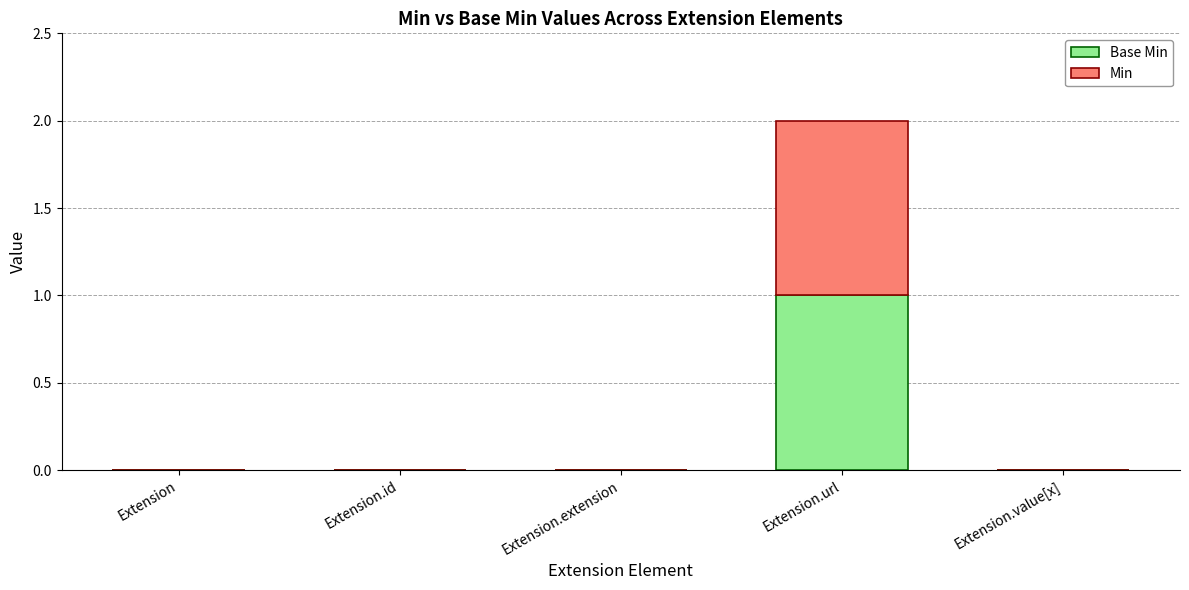

At which category is the sum across all series the highest?

Extension.url